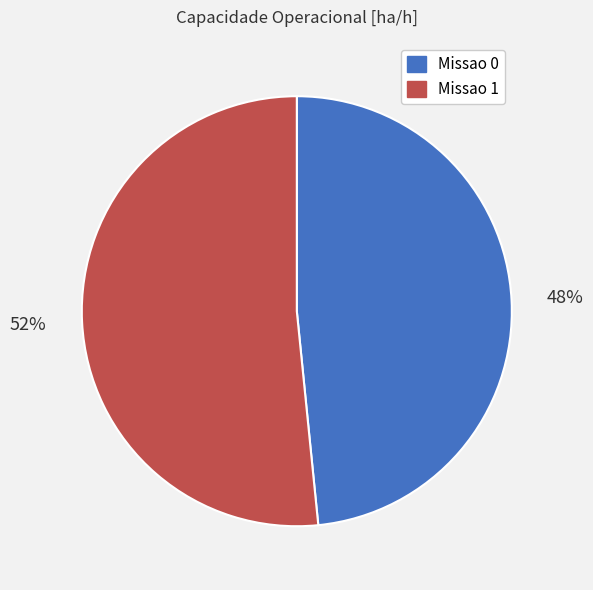

What is the largest slice in the pie chart?

Missao 1